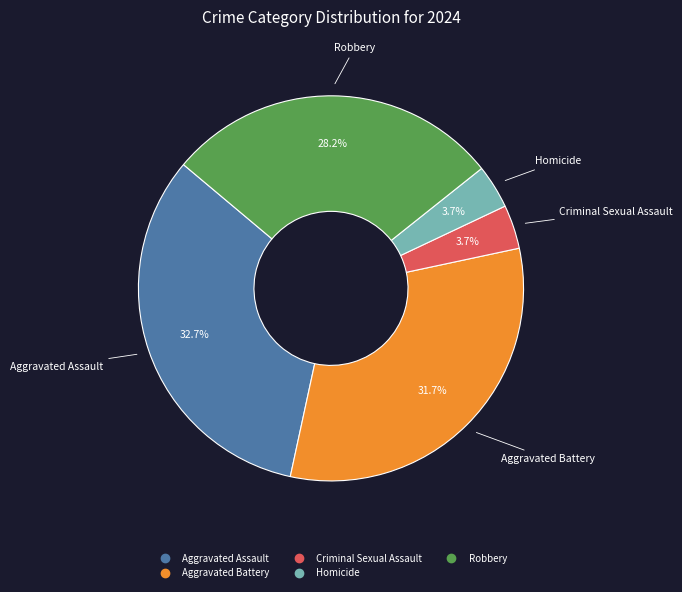

What percentage is NOT represented by Homicide?

96.3%